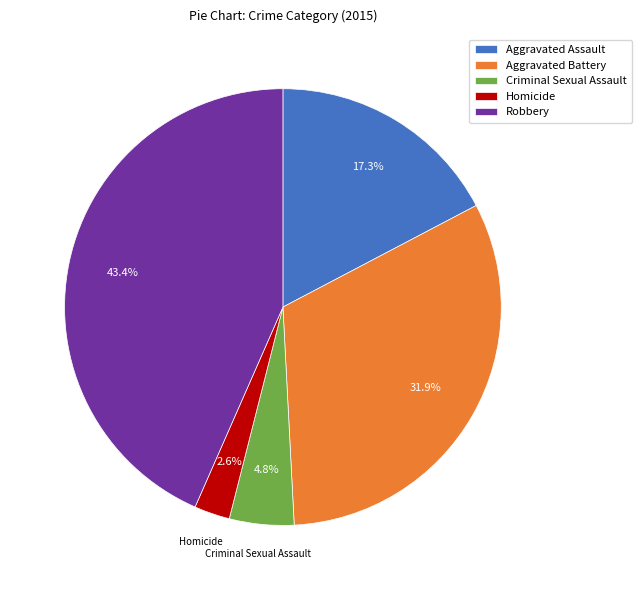

Approximately how many times larger is the value at Criminal Sexual Assault compared to Aggravated Assault?

0.3